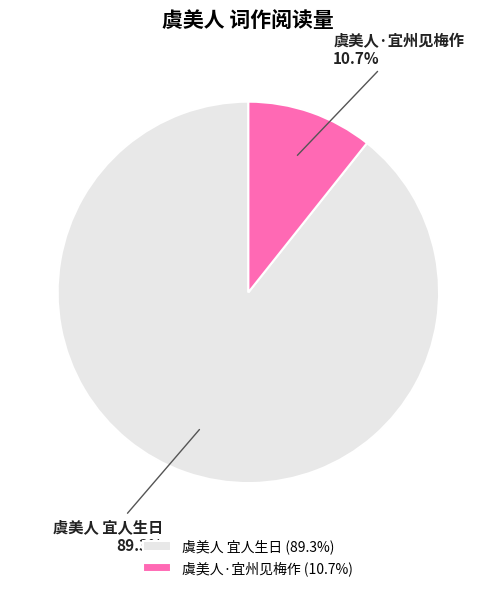

To the nearest percent, what percentage of the pie is 虞美人 宜人生日?

89%